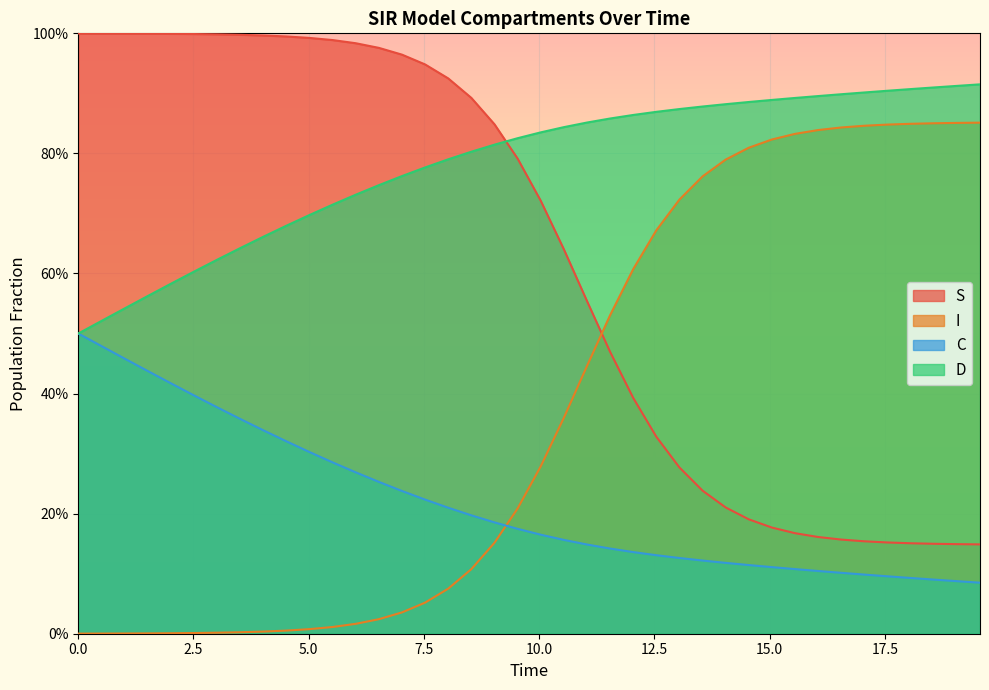

At how many categories does at least one series exceed 0?

40